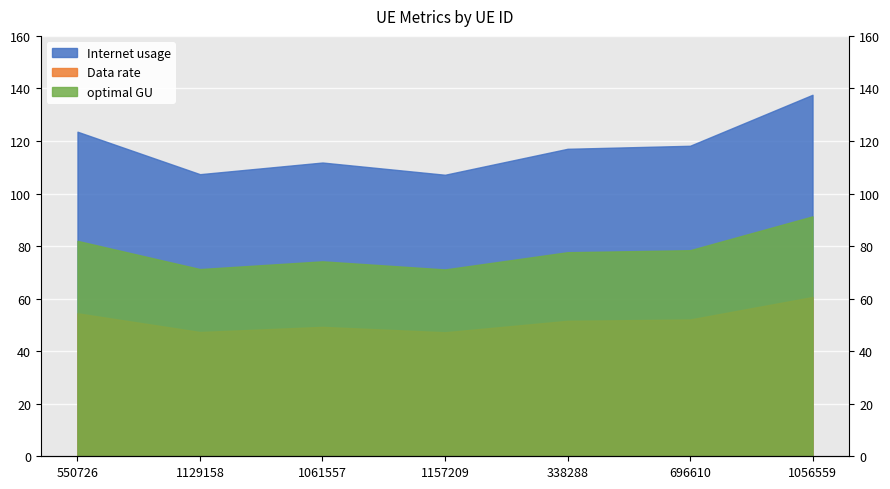

The value of Data rate at 1129158 is 31.8. True or false?

False